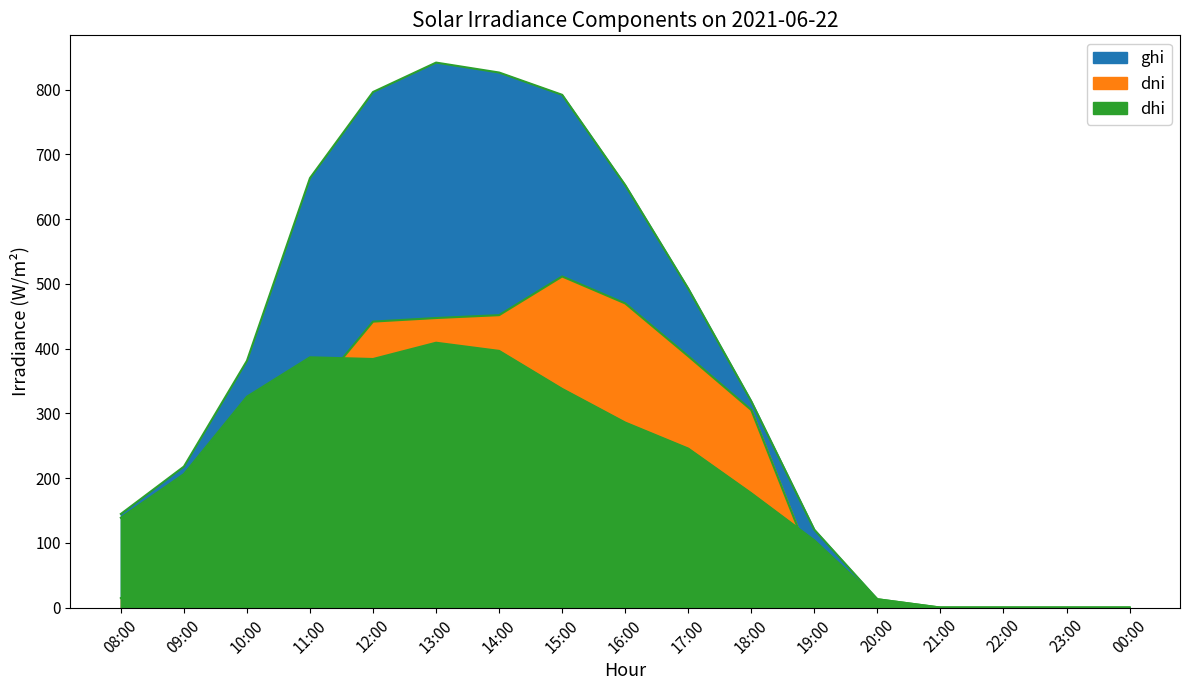

Does the chart display data point markers on the line(s)?

No